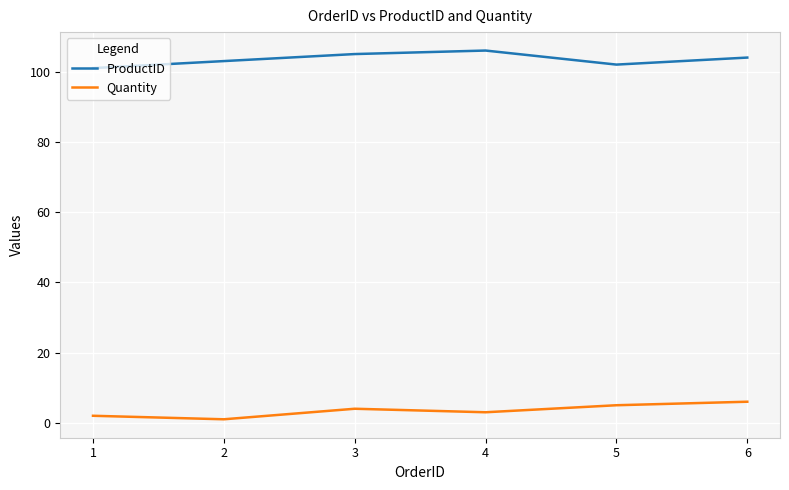

Which series has the largest total across all categories?

ProductID